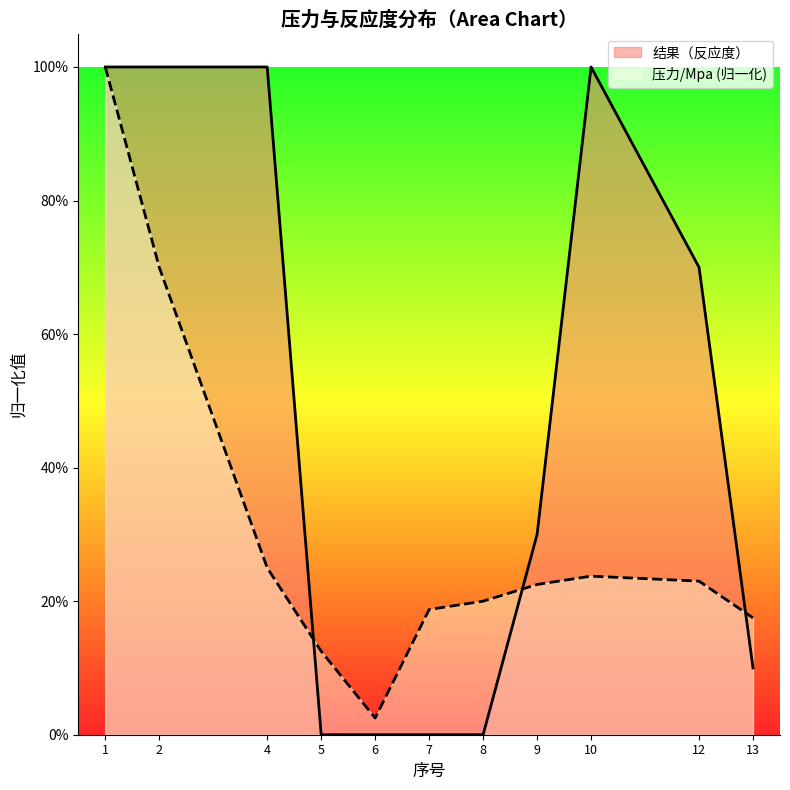

True or false: 压力/Mpa and 结果（反应度） intersect in this chart.

True